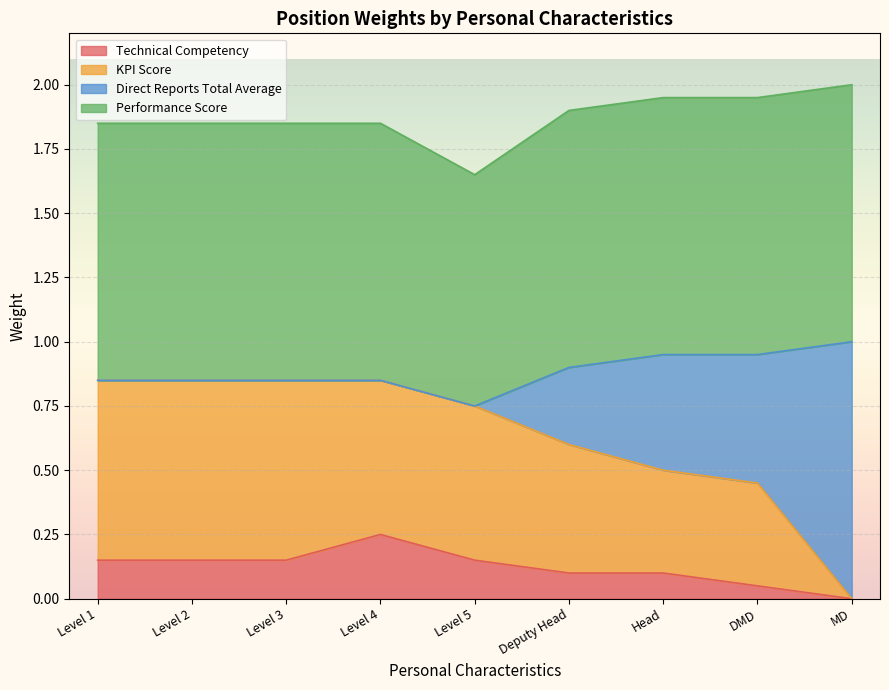

At which label does Technical Competency reach its minimum?

MD